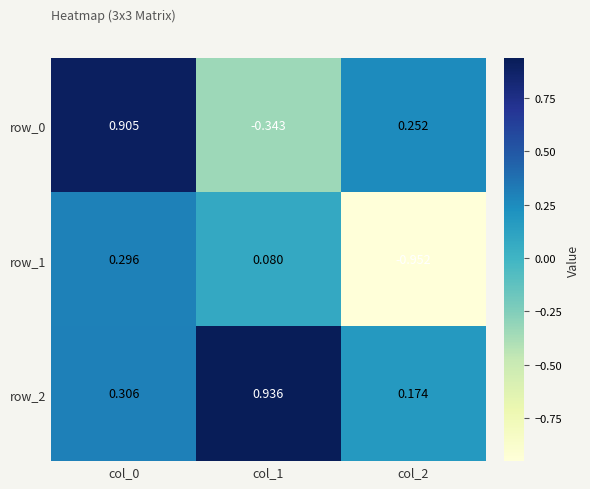

Is the value of row_1 at col_0 greater than the value of row_2 at col_0?

No